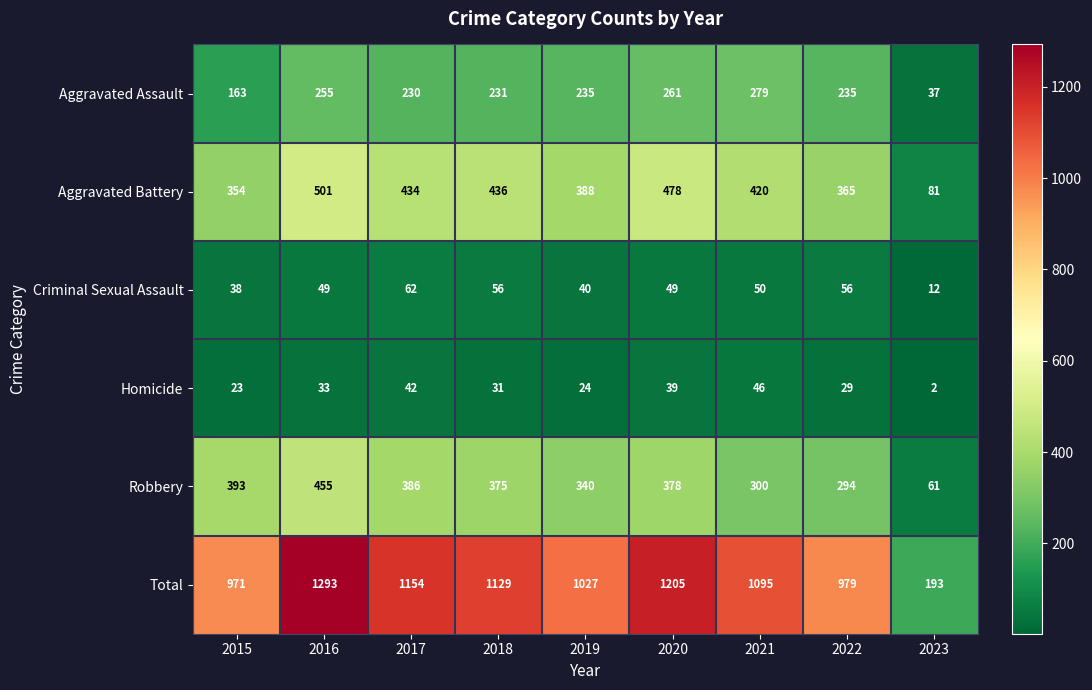

Is it true that Homicide equals 29 at 2022?

True